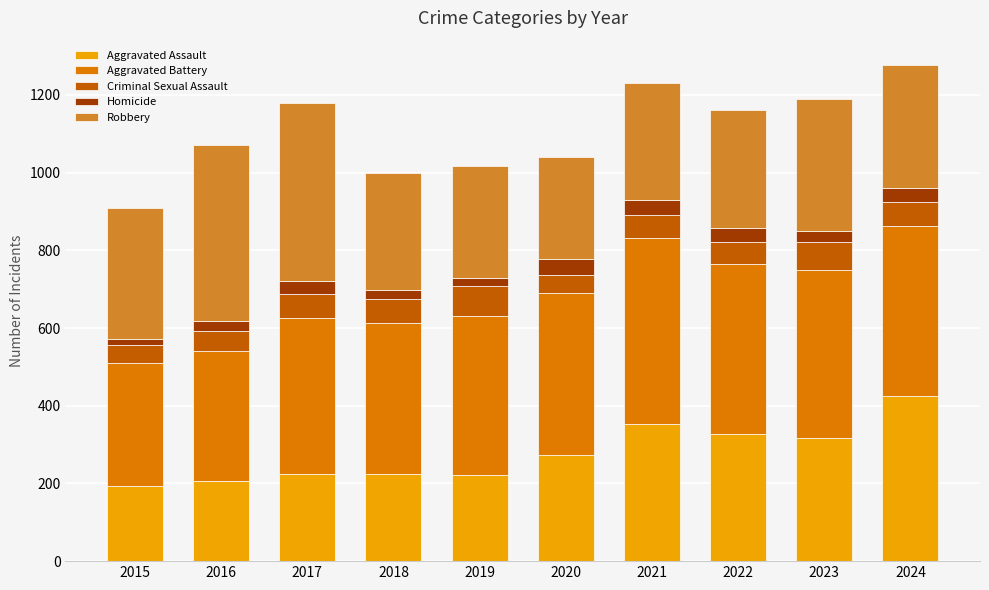

What is the total value across all series at 2020?

1041